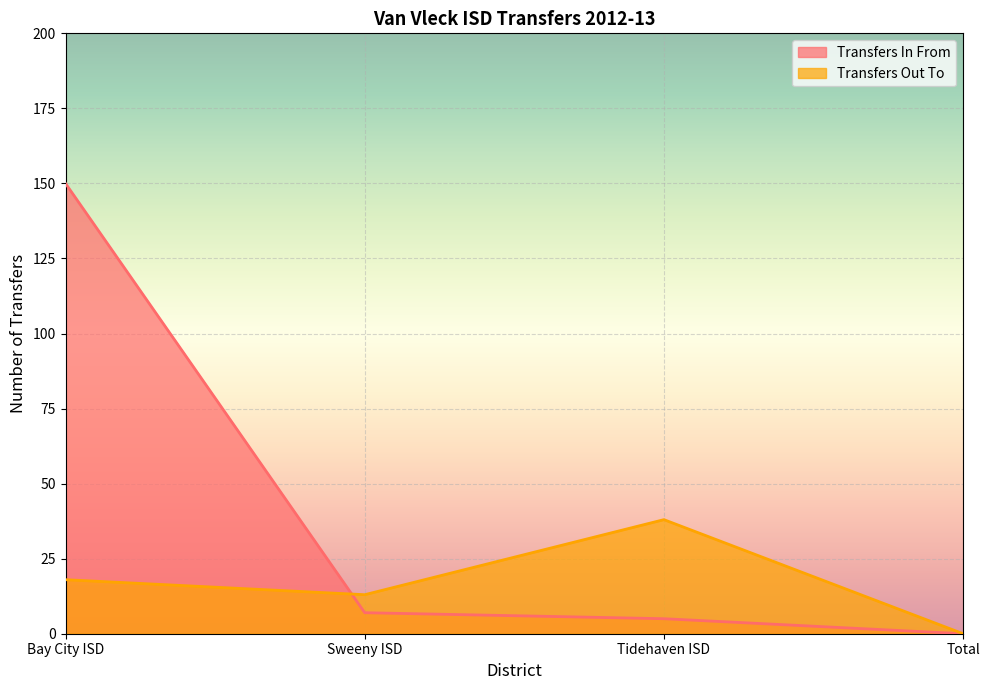

True or false: Transfers Out To and Transfers In From intersect in this chart.

True